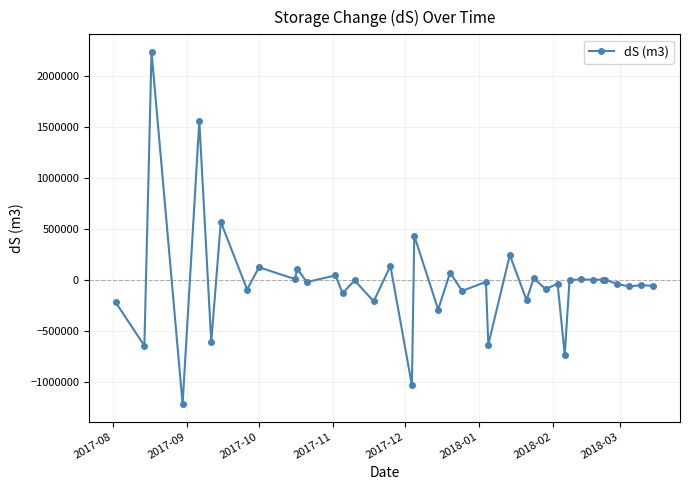

How many distinct data groups are displayed?

1